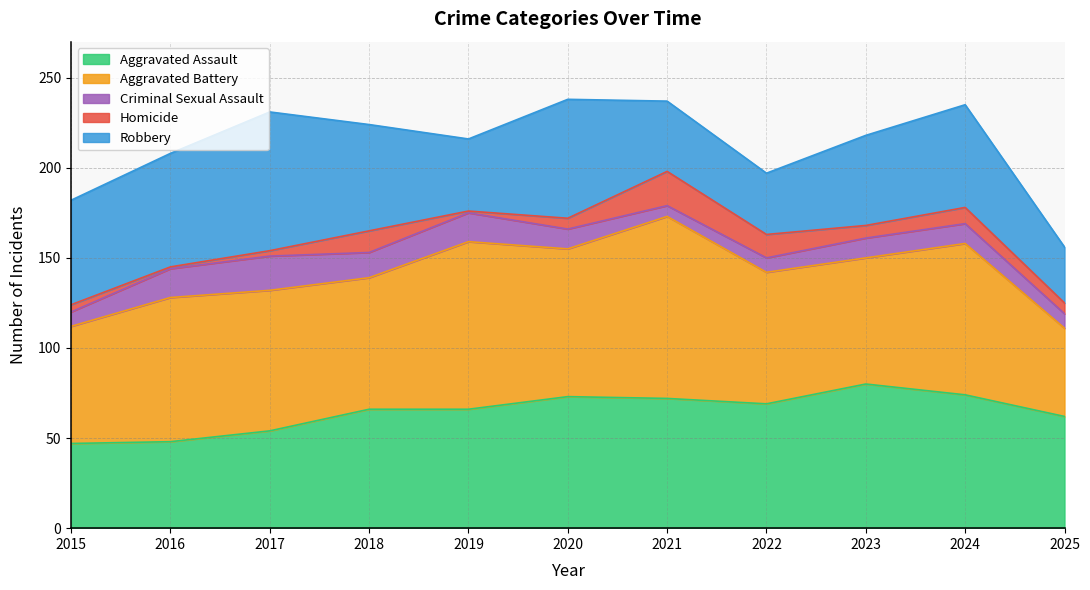

The value of Aggravated Assault at 2018 is 66. True or false?

True